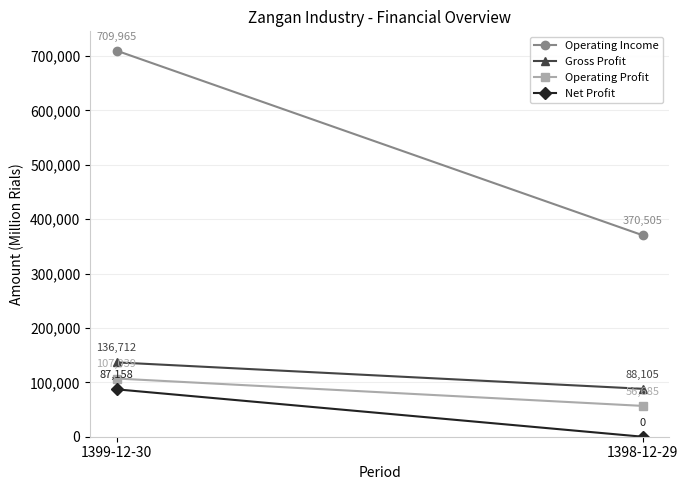

What is the maximum value for Operating Profit?

107039